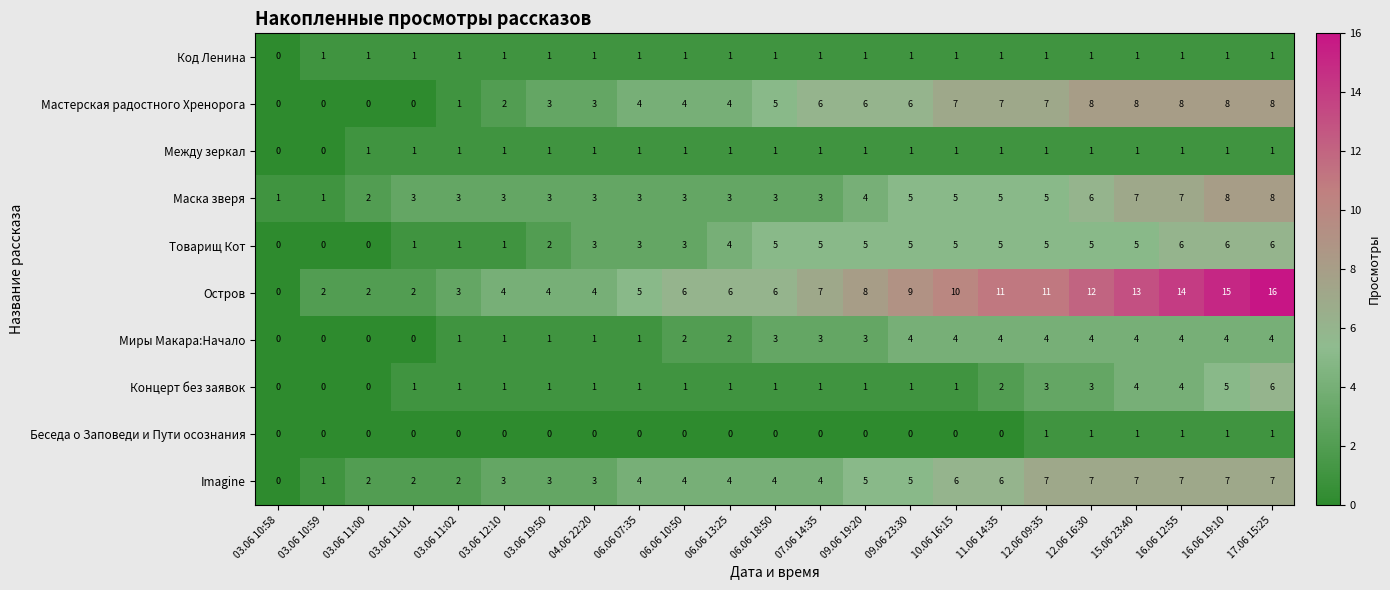

Is it true that Imagine equals 2 at 06.06 13:25?

False